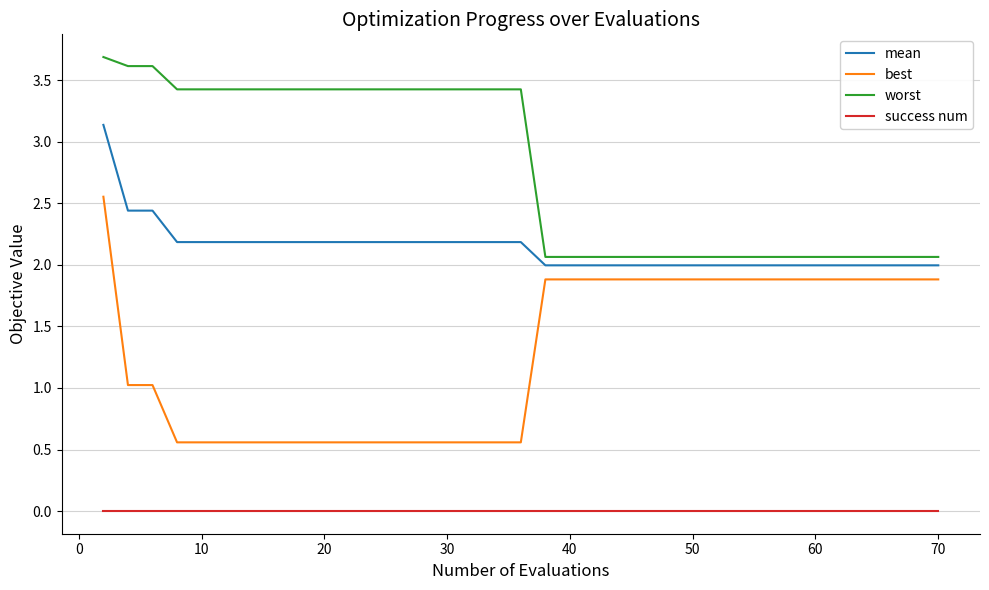

Which series has the largest total across all categories?

worst